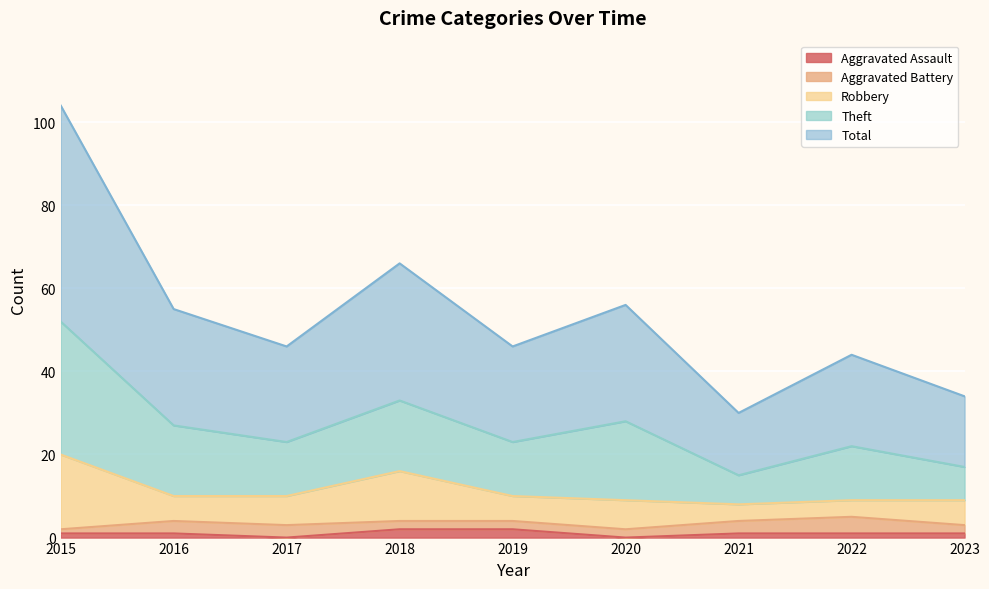

What are all the series names shown in the legend?

Aggravated Assault, Aggravated Battery, Robbery, Theft, Total